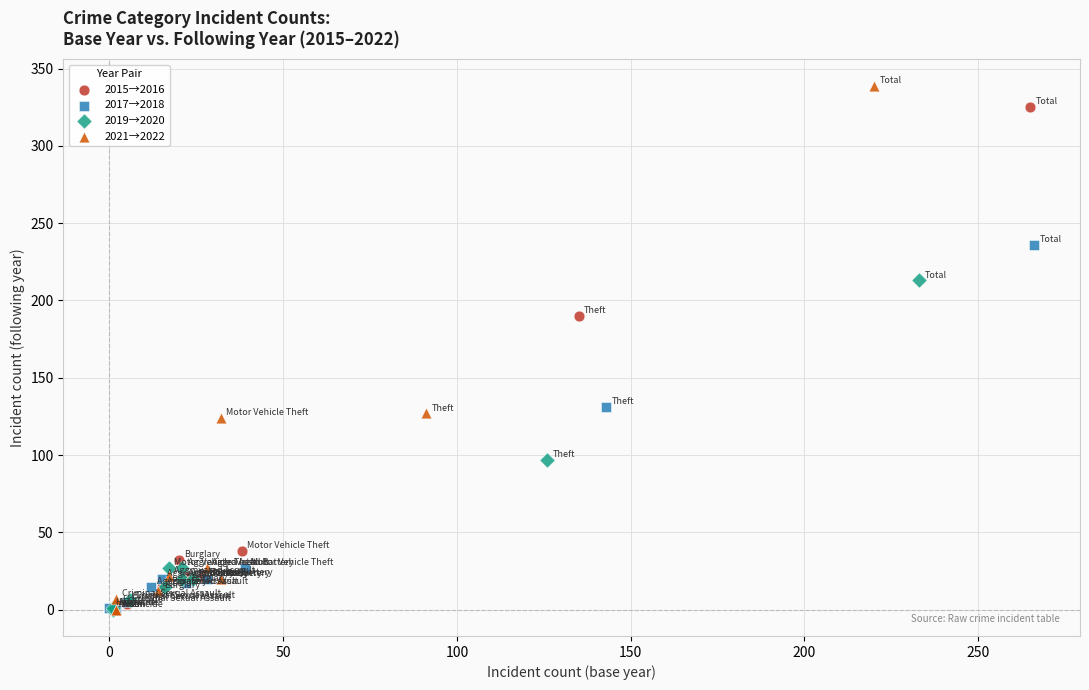

Which series has the largest Y range (max minus min)?

2021→2022